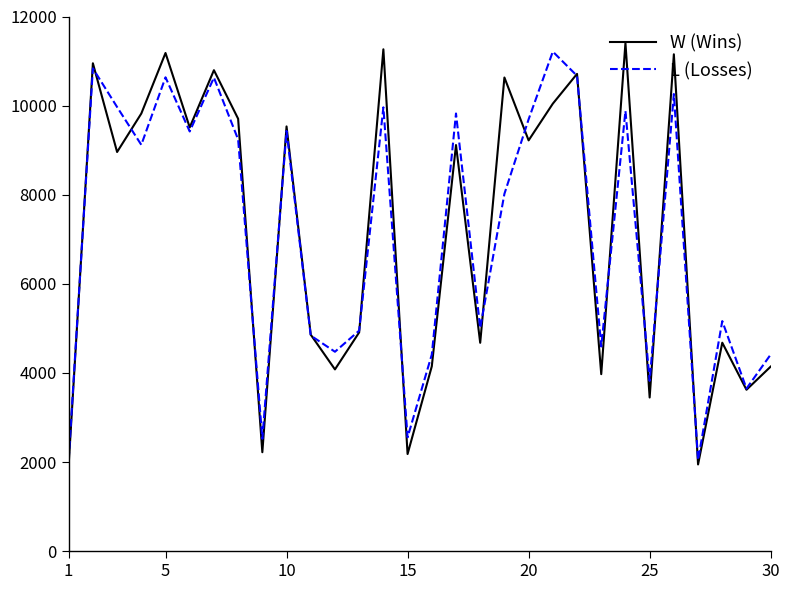

What is the maximum value for W (Wins)?

11405